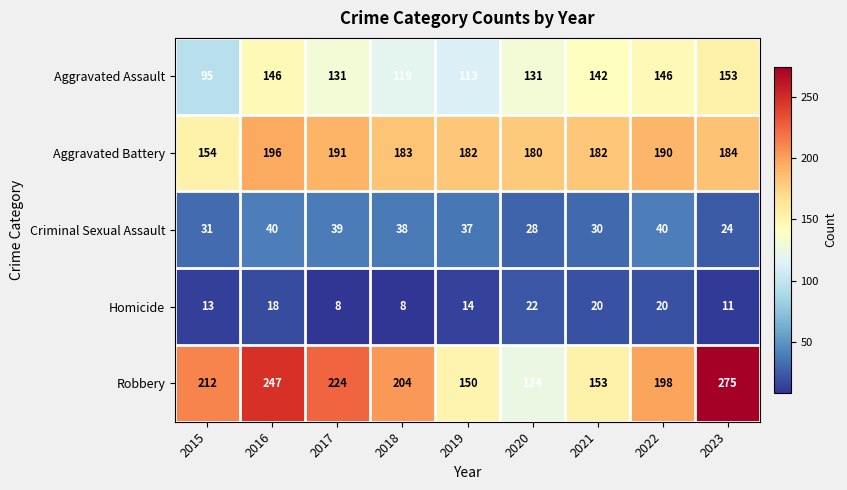

Where does the Robbery series first go above 204?

2015